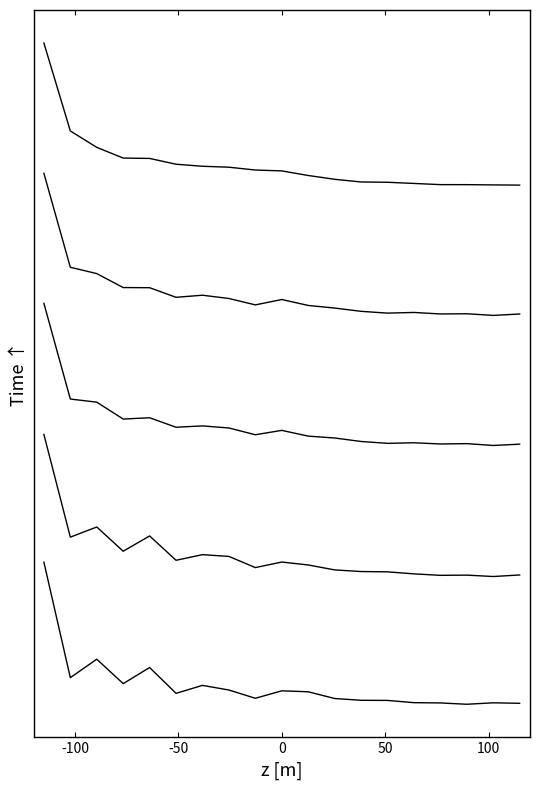

The 201712 series shows 0.7 at 12. True or false?

False